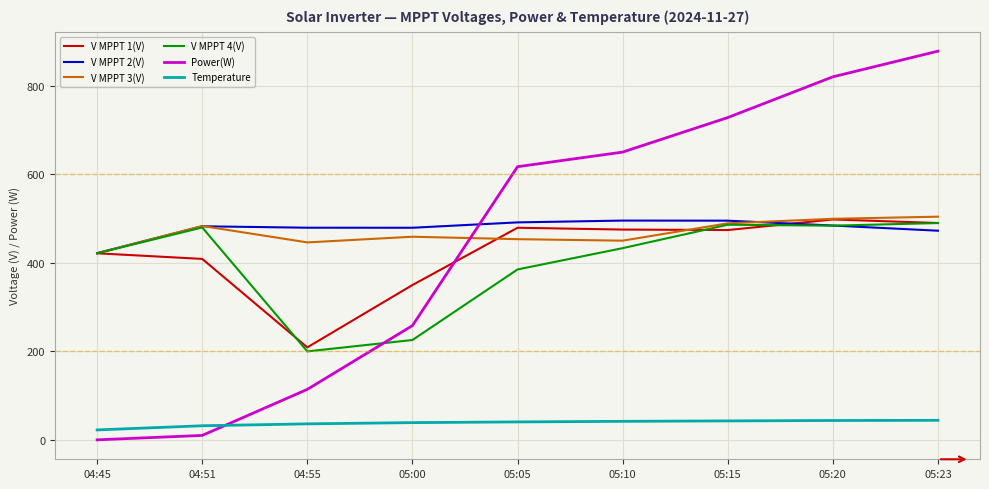

At which category does the chart reach its peak across all series?

05:23